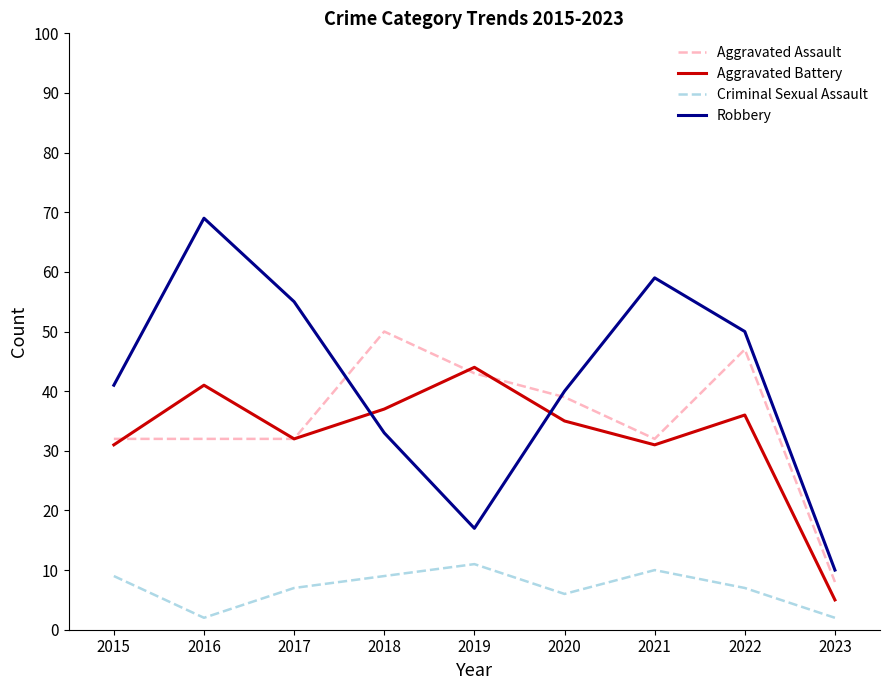

What are all the series names shown in the legend?

Aggravated Assault, Aggravated Battery, Criminal Sexual Assault, Robbery